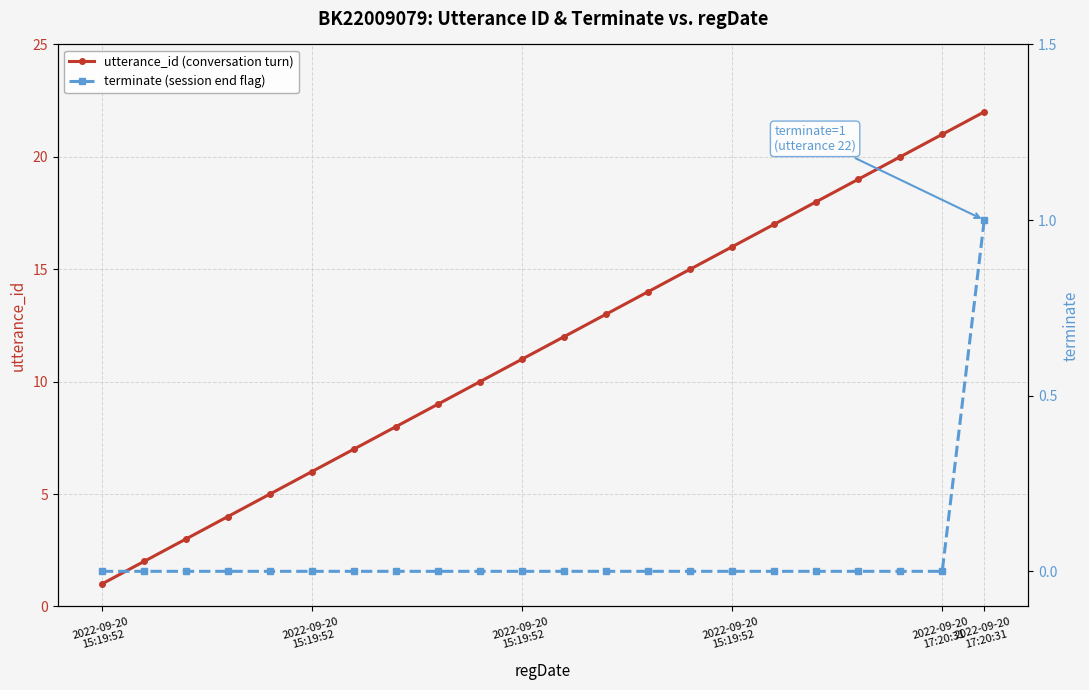

Which series changed the most between 9 and 13?

utterance_id (conversation turn)